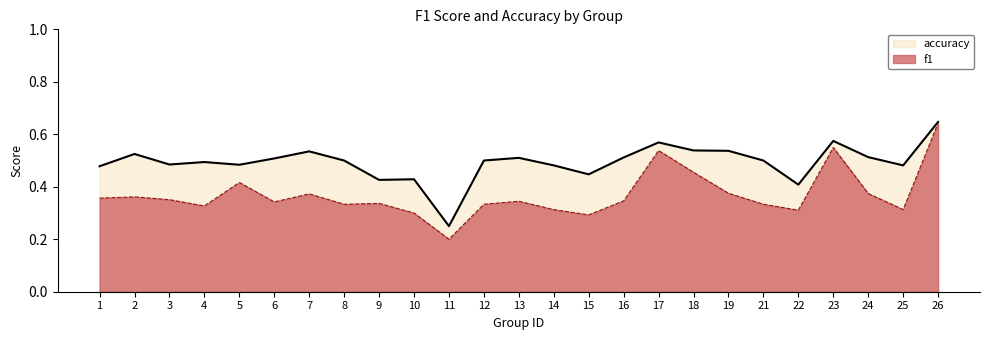

Between 22 and 7, which is larger?

7